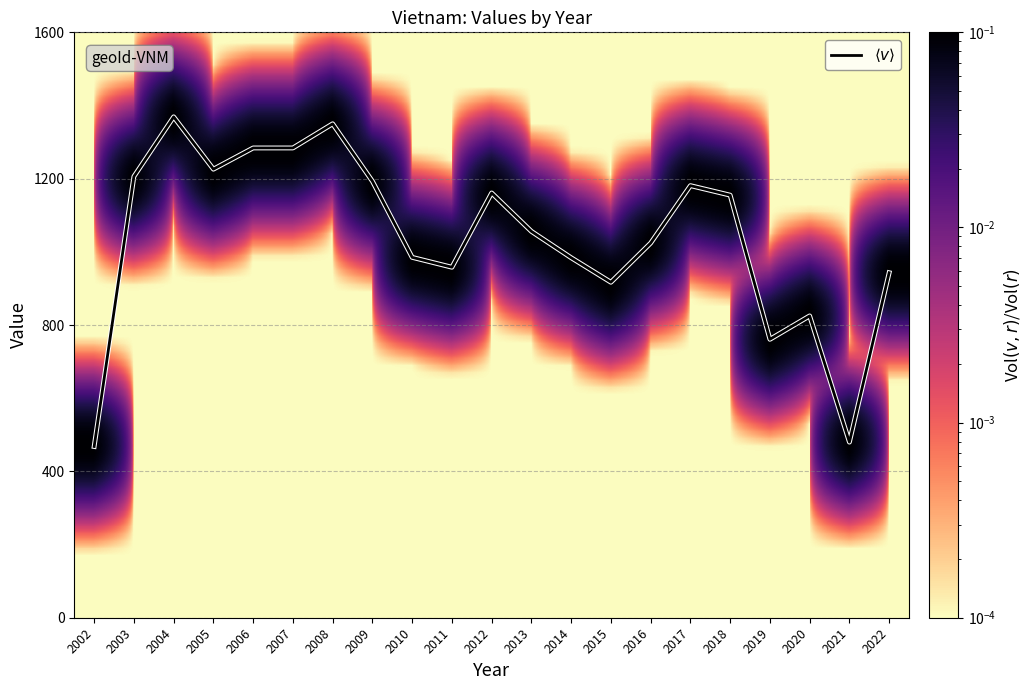

Read the value at 2004.

1369